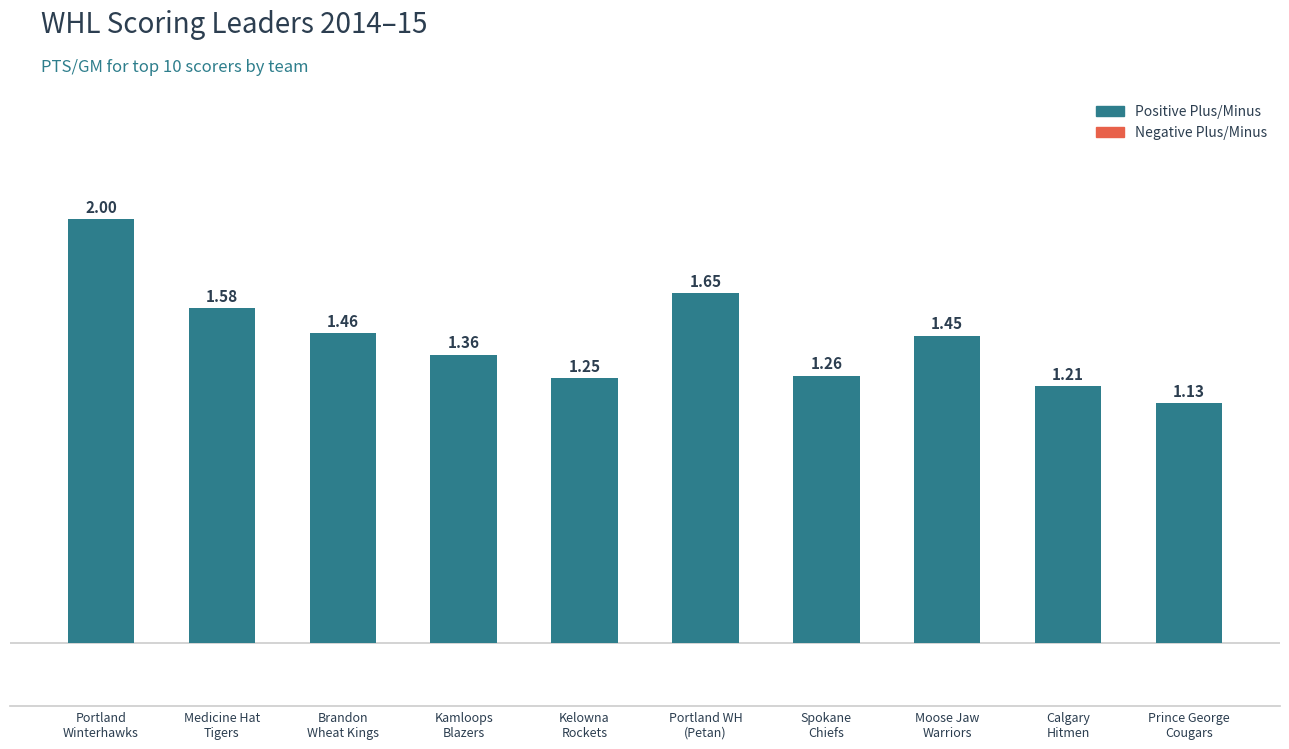

What position from the right is Kelowna
Rockets?

6